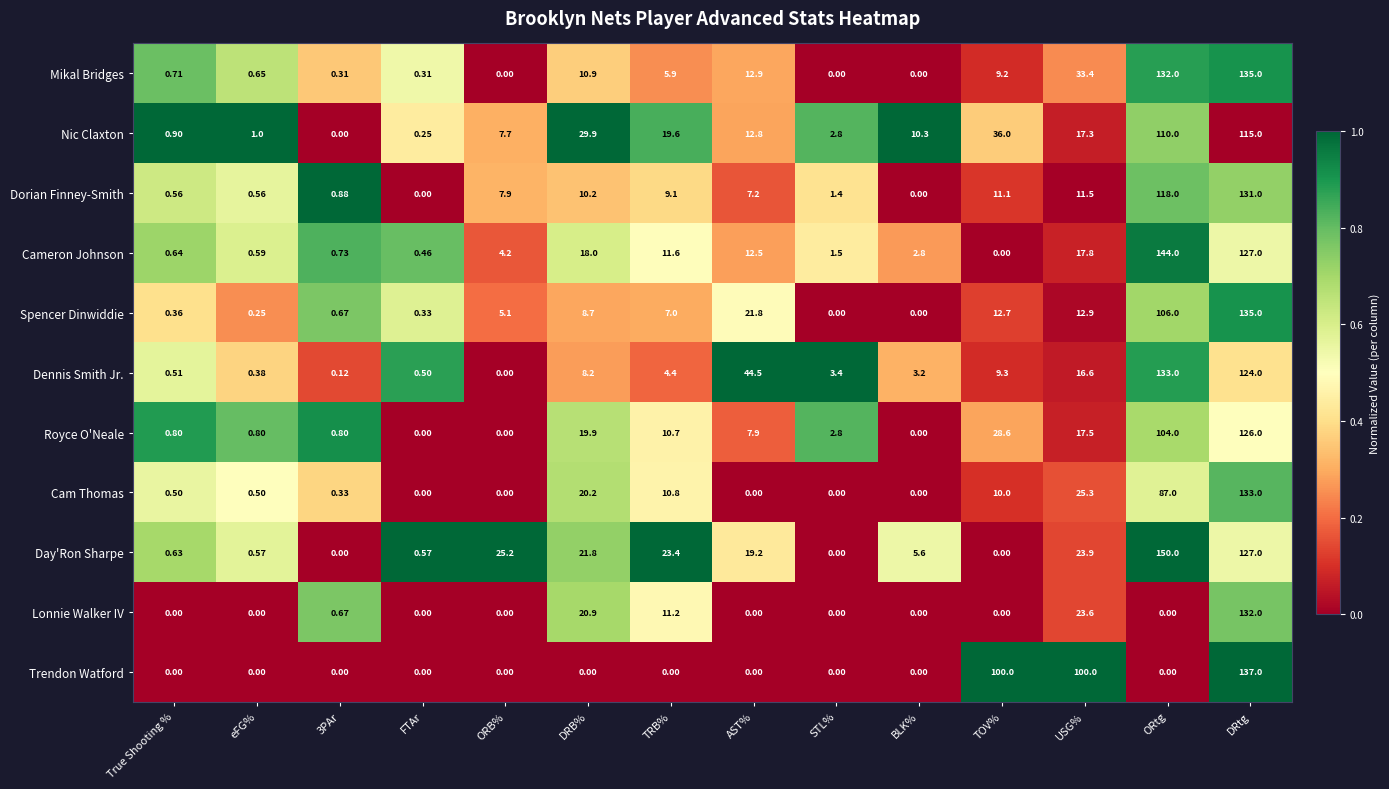

Which series has the largest range (max minus min)?

Day'Ron Sharpe